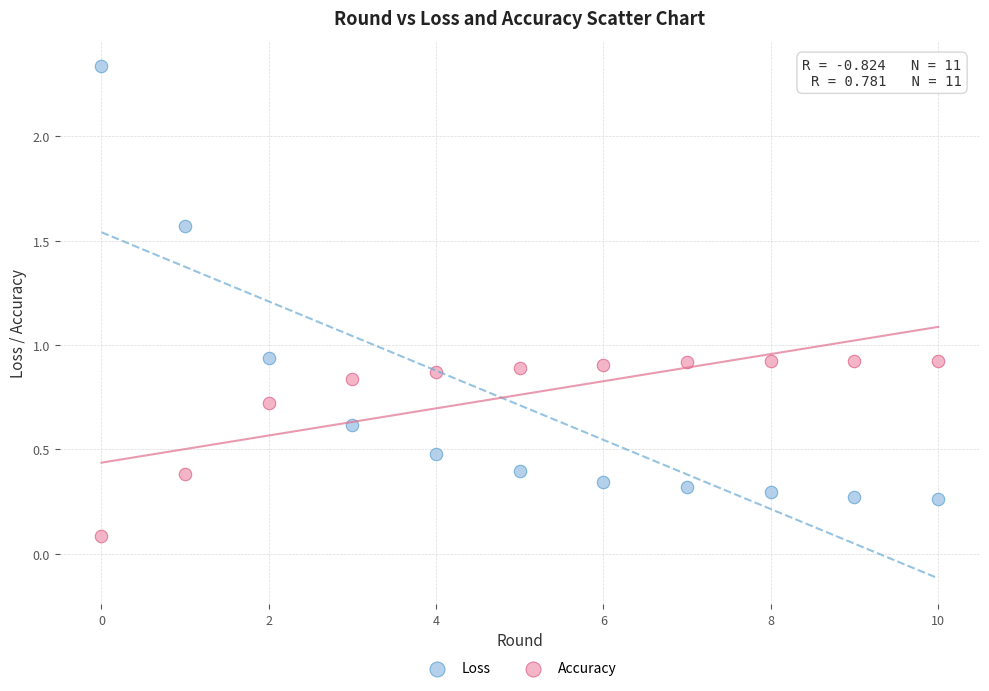

Which series contains the lowest Y value?

Accuracy